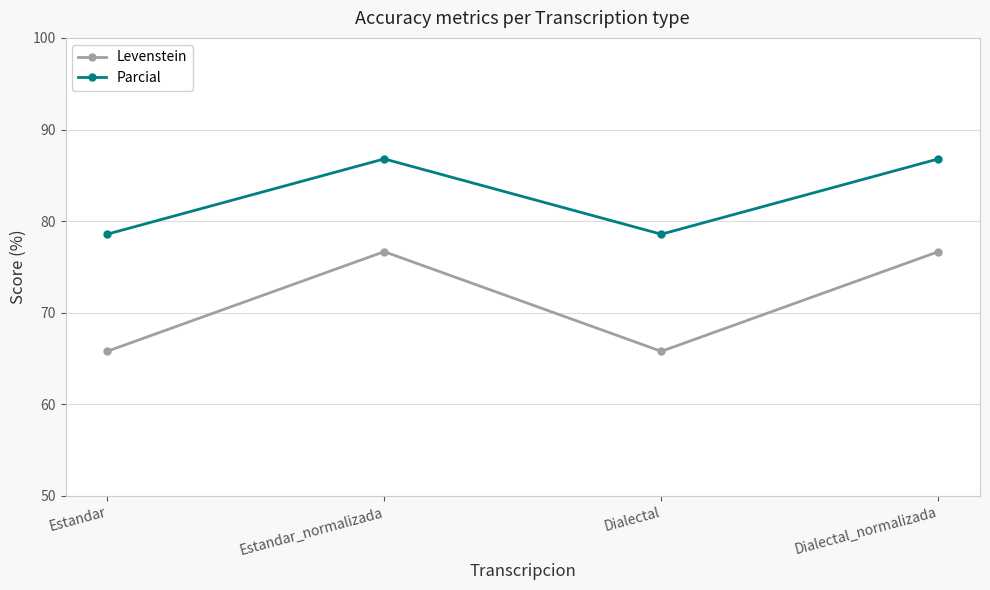

What is the greatest value displayed?

86.8